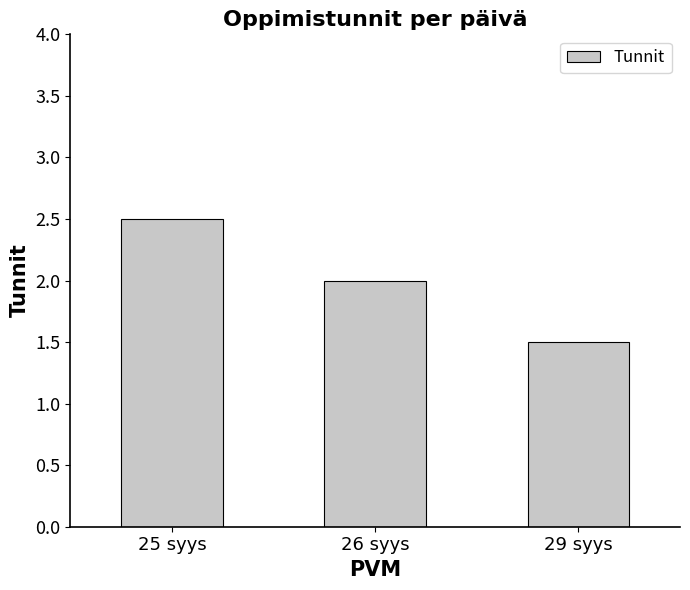

Where is the data nearest to the value 2?

26 syys